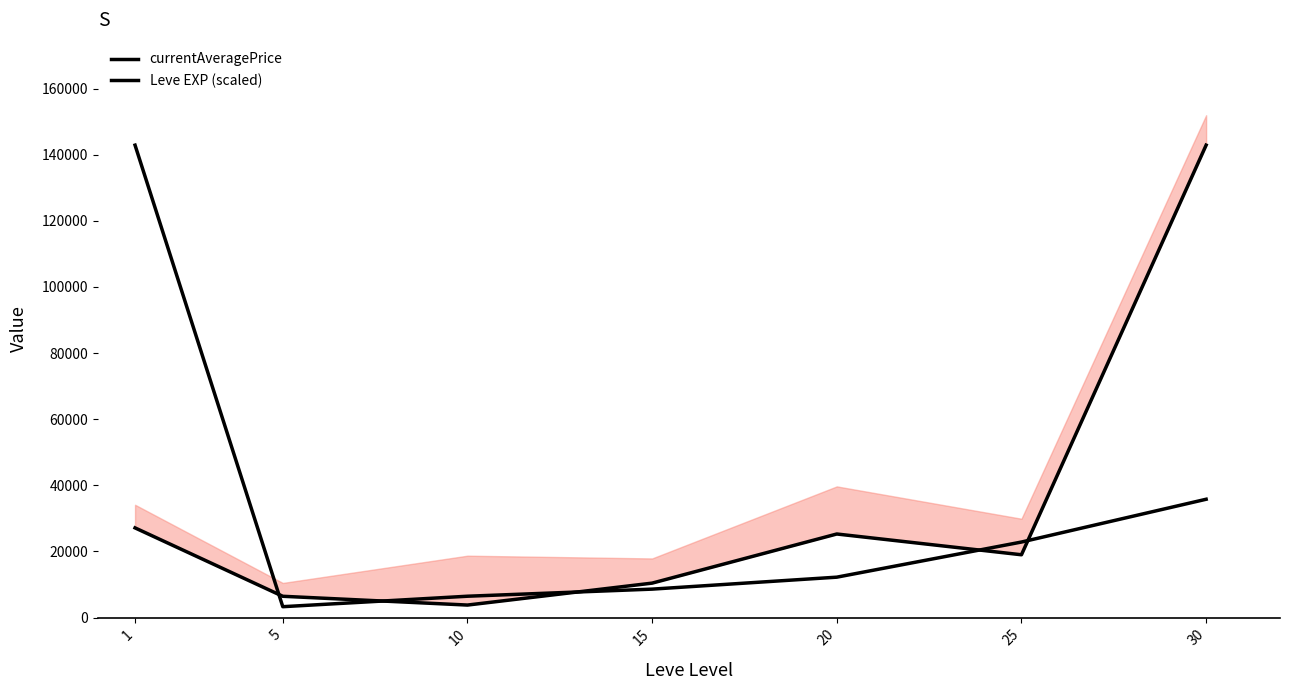

At which category is the sum across all series the highest?

30